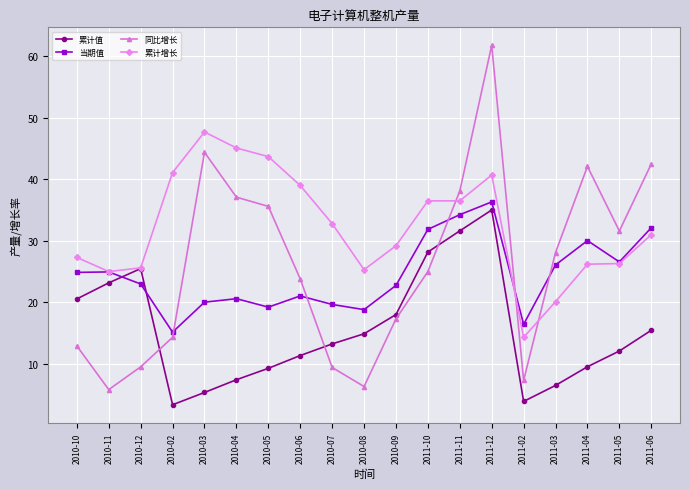

What is the average value of the 累计增长 series?

32.3